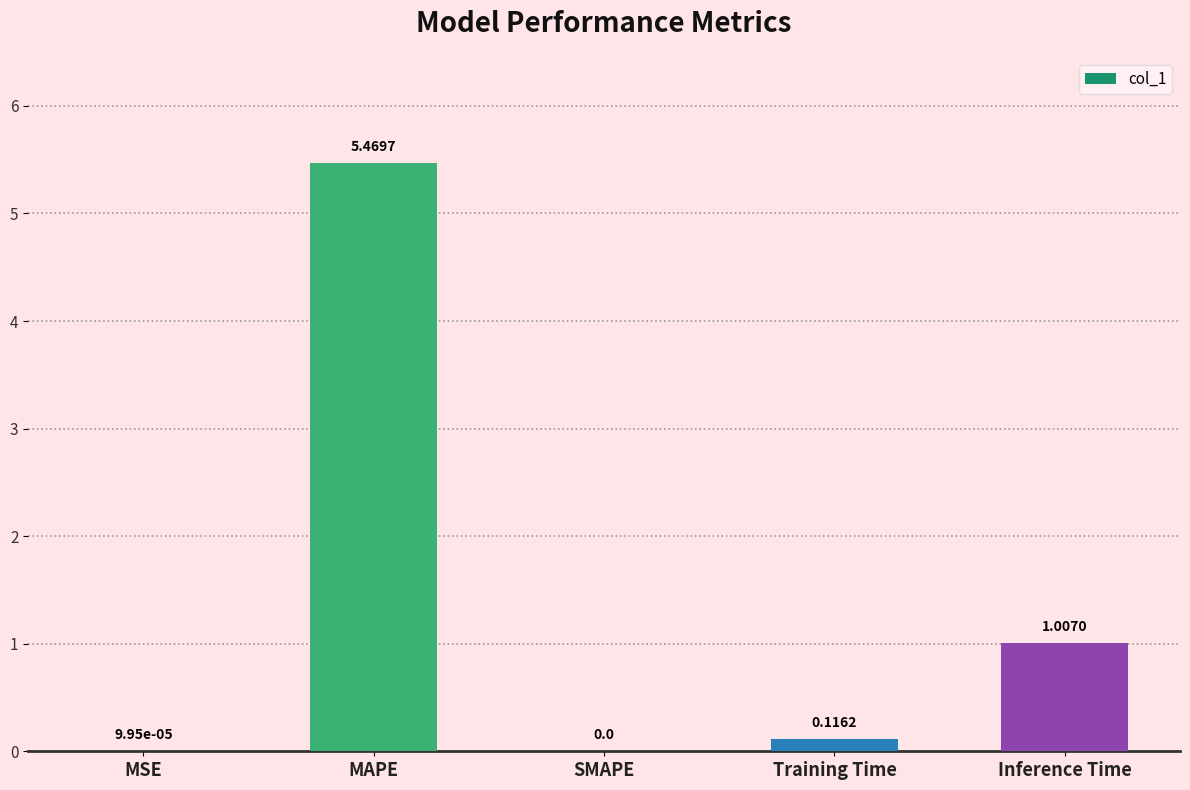

How many data points are above 0?

4